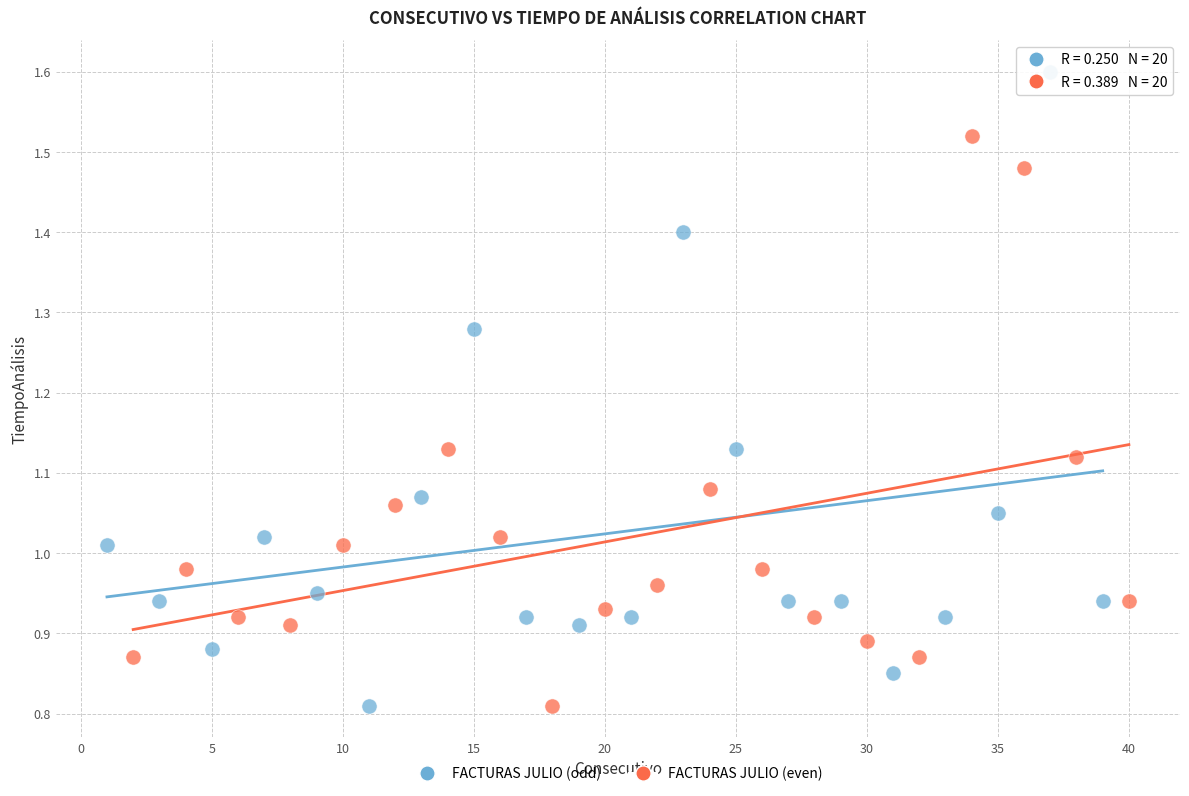

Which series has the largest Y range (max minus min)?

FACTURAS JULIO (odd)